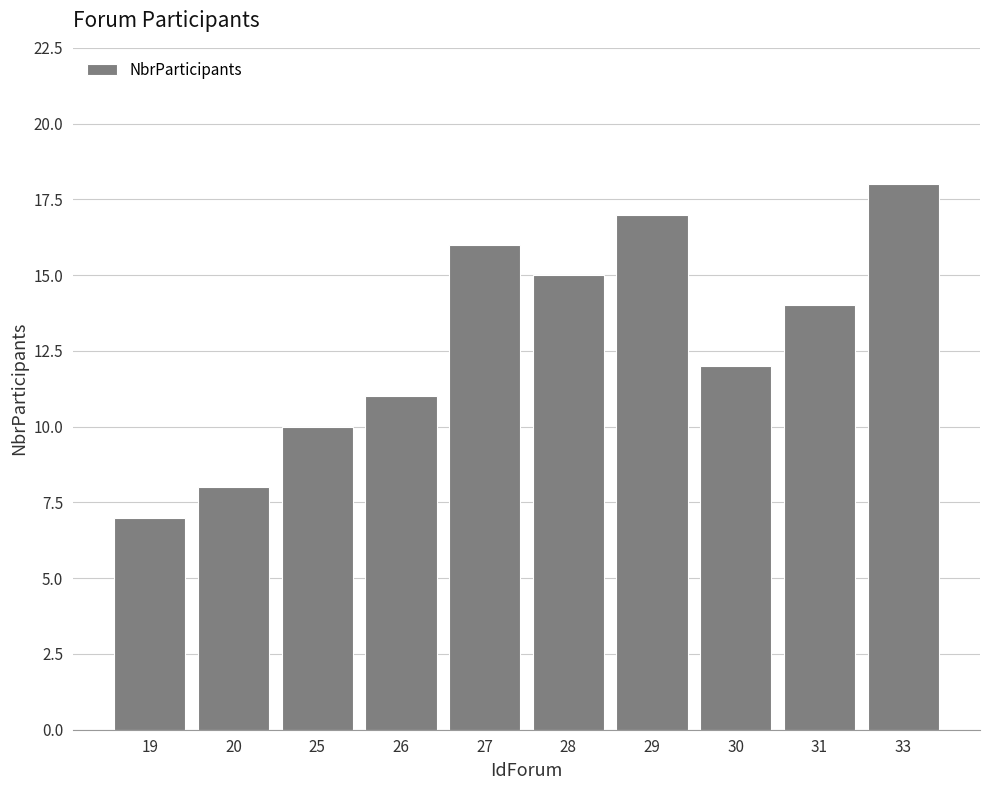

Reading right to left, transcribe all the data shown in this chart.

18	14	12	17	15	16	11	10	8	7